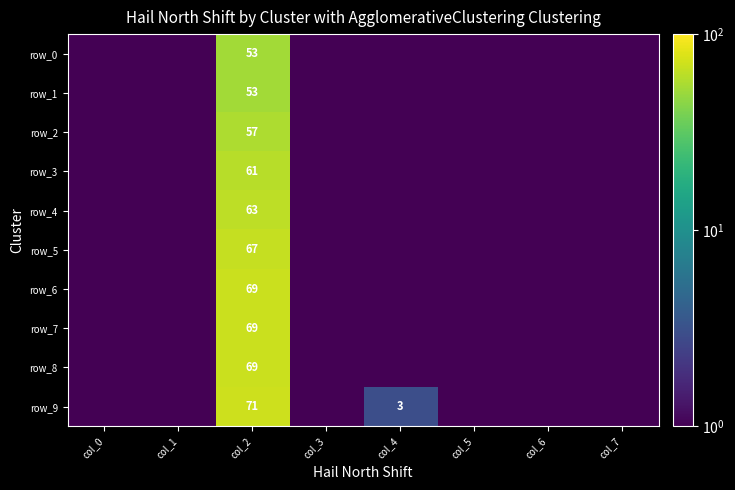

What is the average value of the row_8 series?

9.5